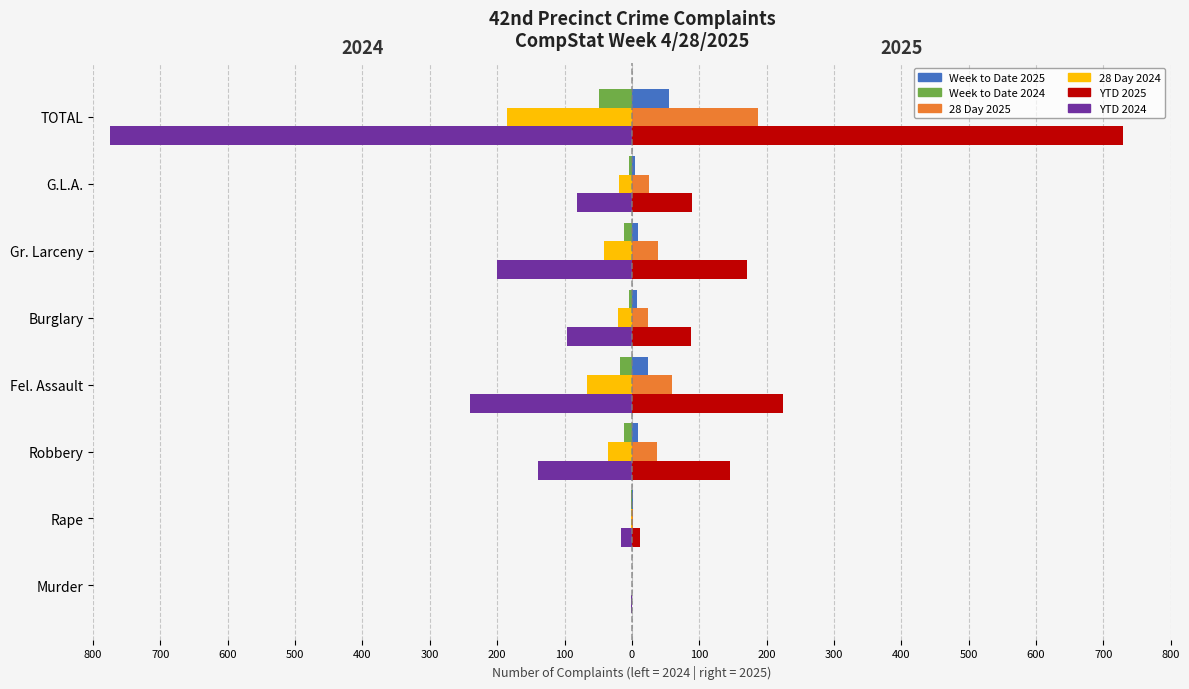

What is the maximum value shown in the chart?

729